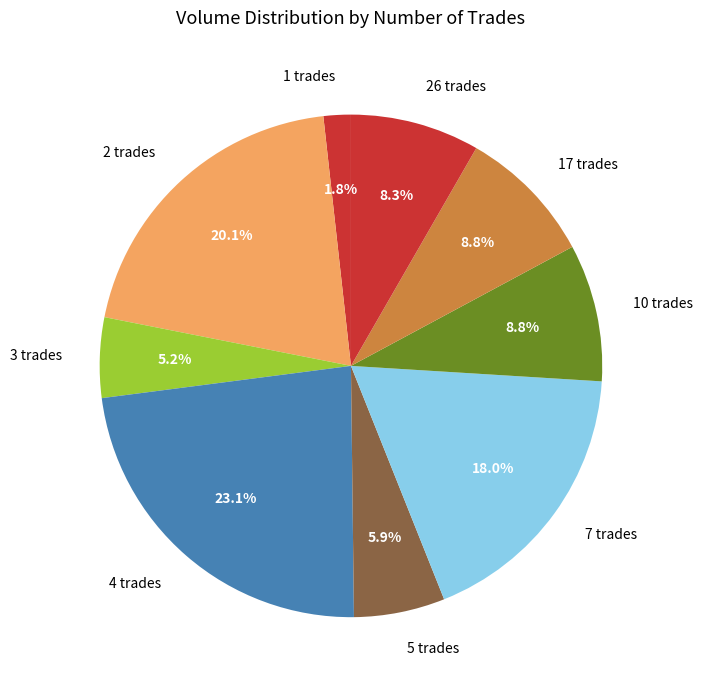

Does any single category account for the majority?

No